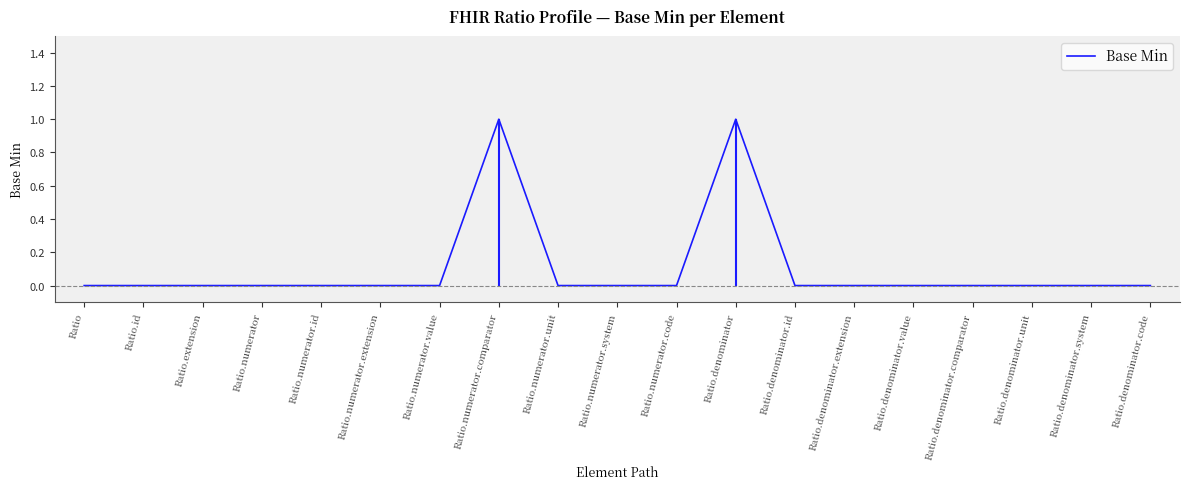

Does the chart display data point markers on the line(s)?

No